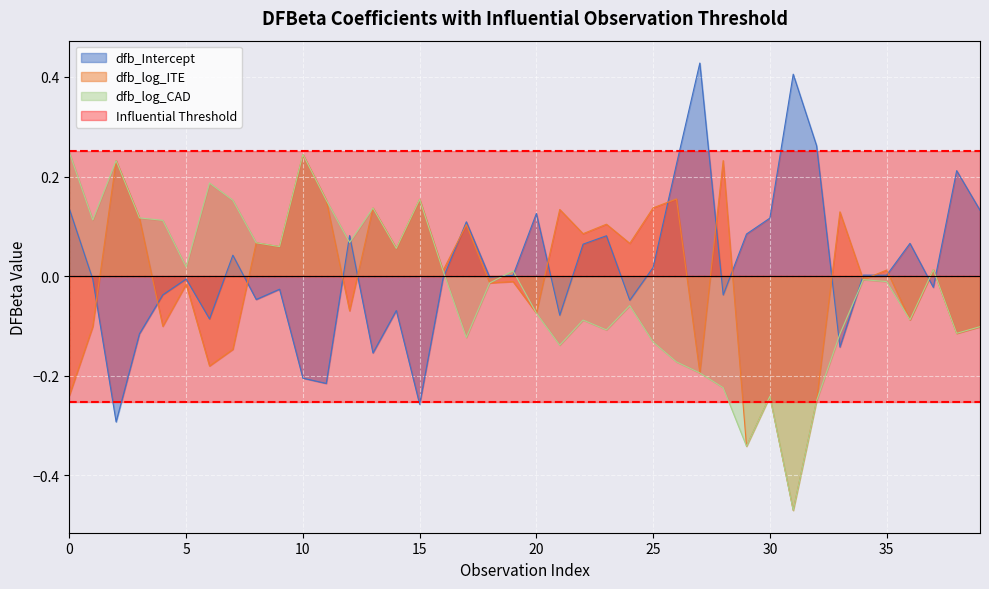

What is the maximum value for dfb_Intercept?

0.4